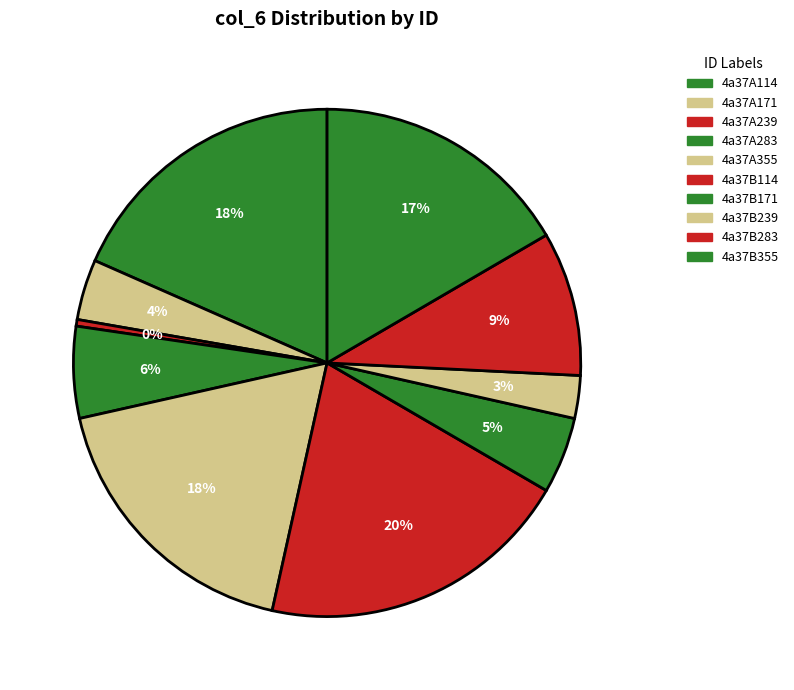

Count the number of slices in the pie.

10